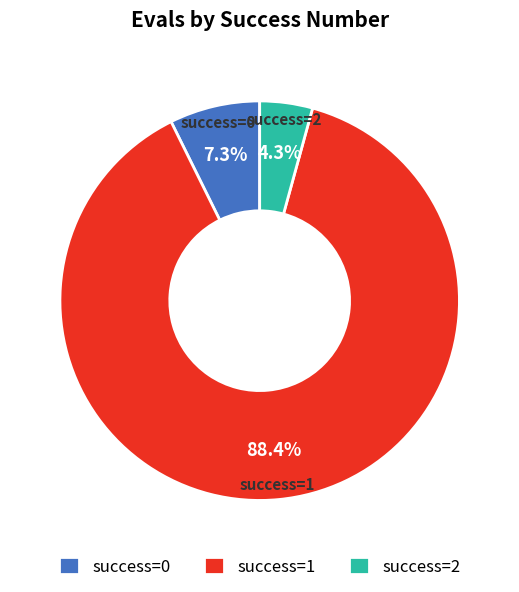

Which has a higher value, success=1 or success=2?

success=1